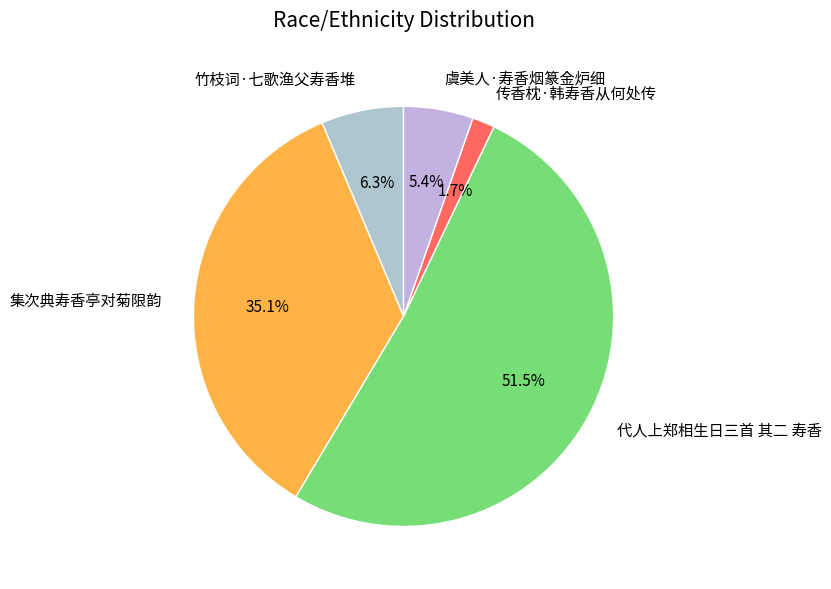

How many segments does this pie chart have?

5